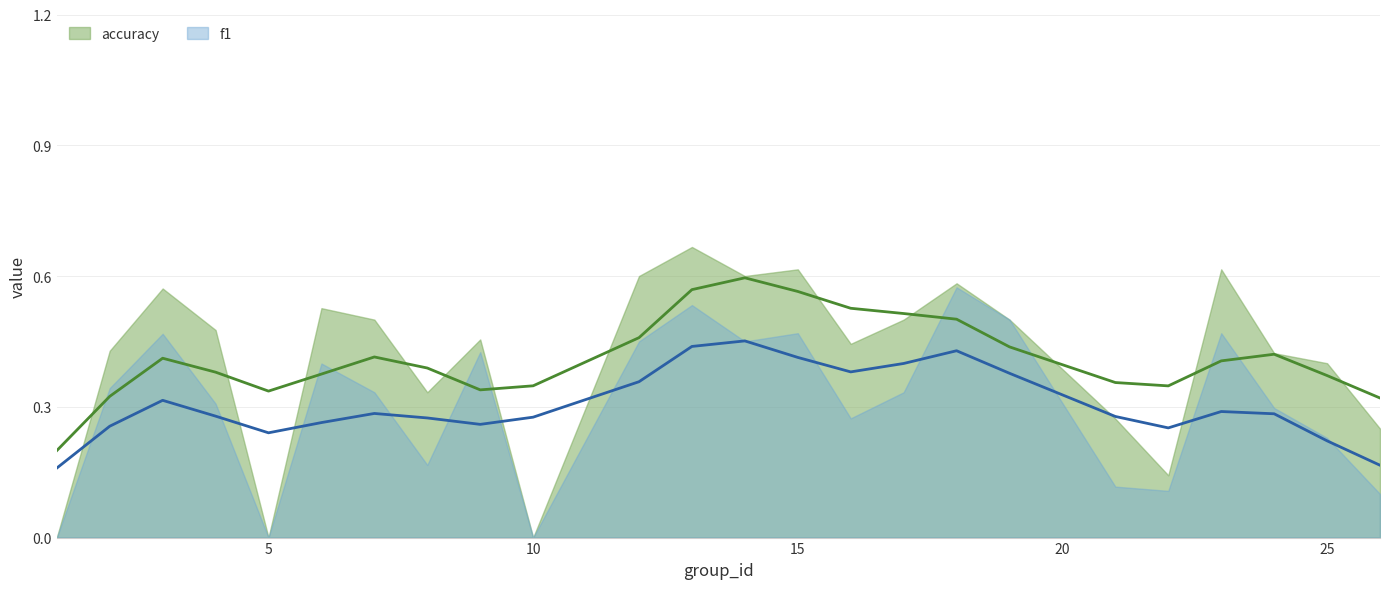

What are all the series names shown in the legend?

f1, accuracy